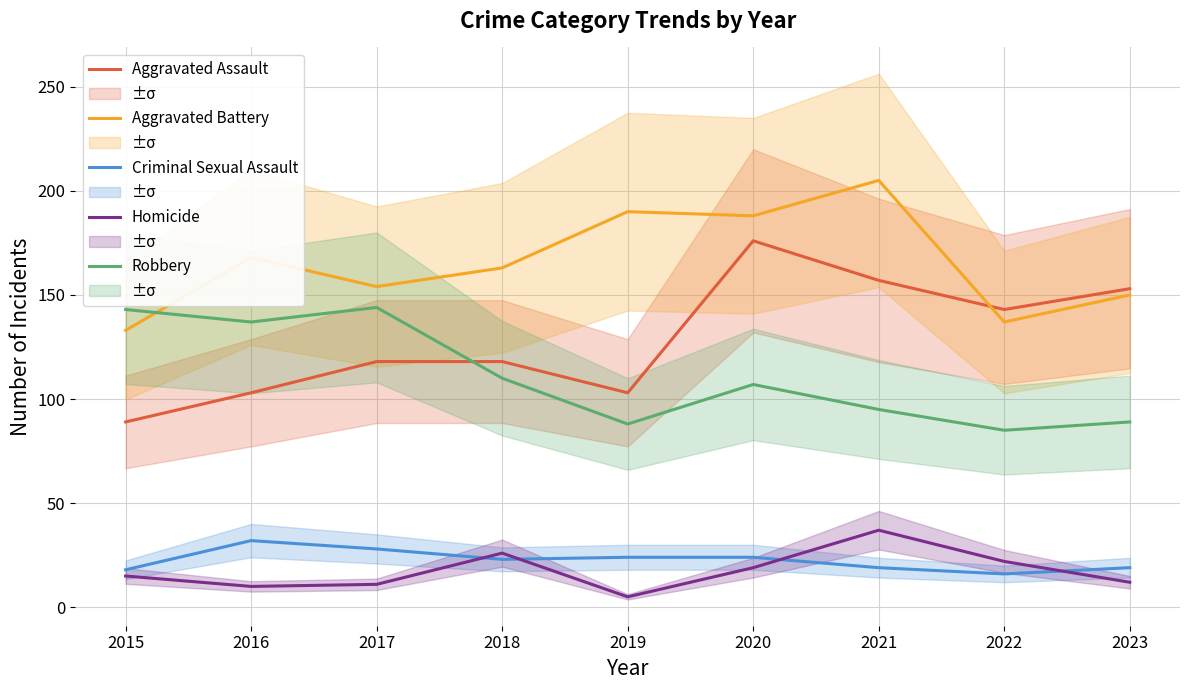

True or false: Homicide has more than 2 points higher than both neighbors.

False